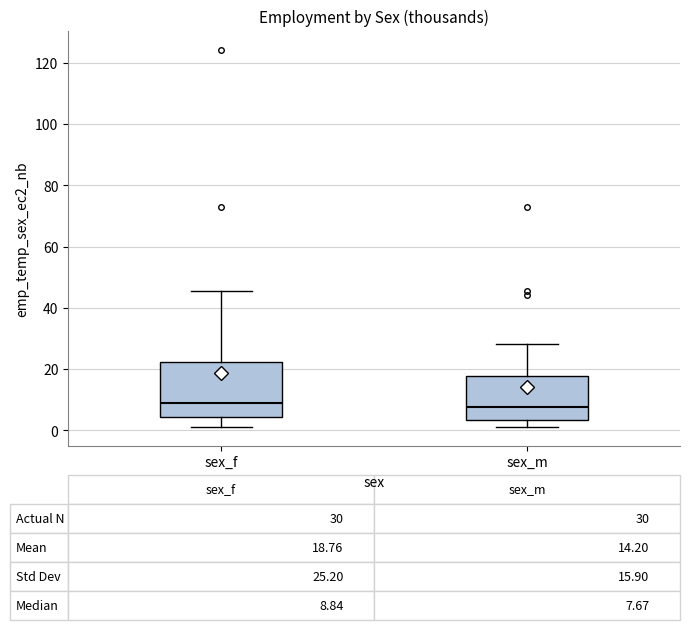

Which box is the tallest, from its lower edge to its upper edge?

sex_f